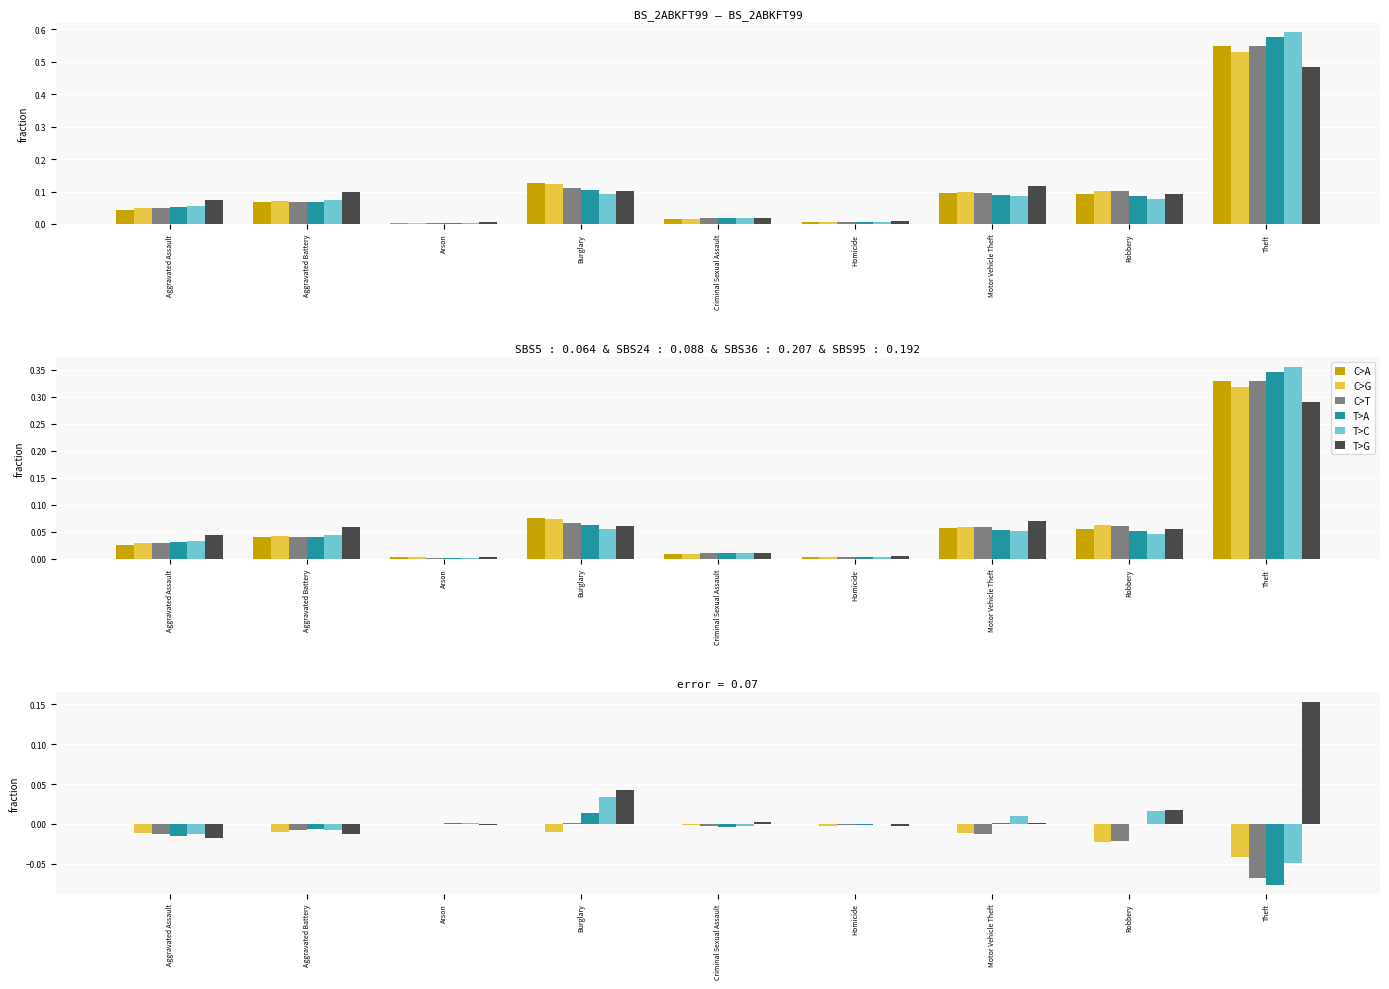

What is the difference between the maximum and minimum values in the 2017 series?

0.5